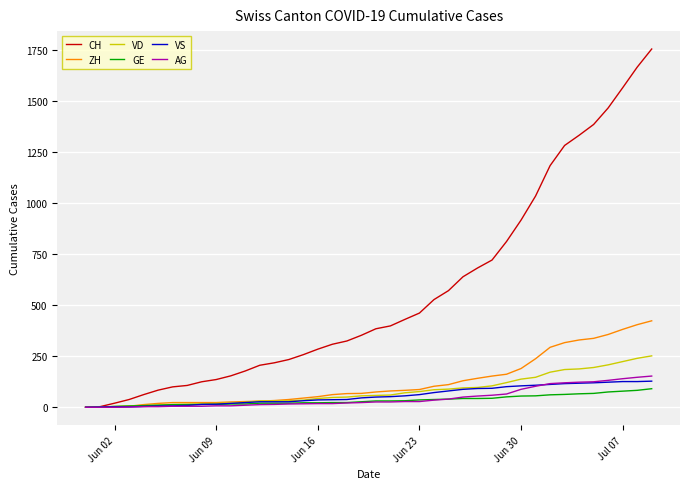

Which series has the largest total across all categories?

CH